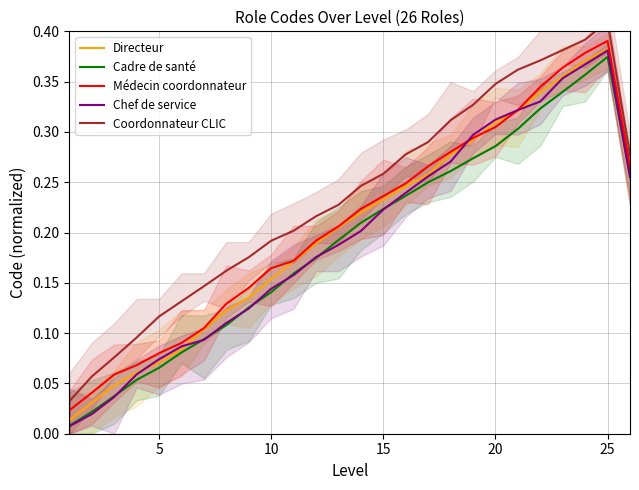

Which category has the highest value in the Médecin coordonnateur series?

25